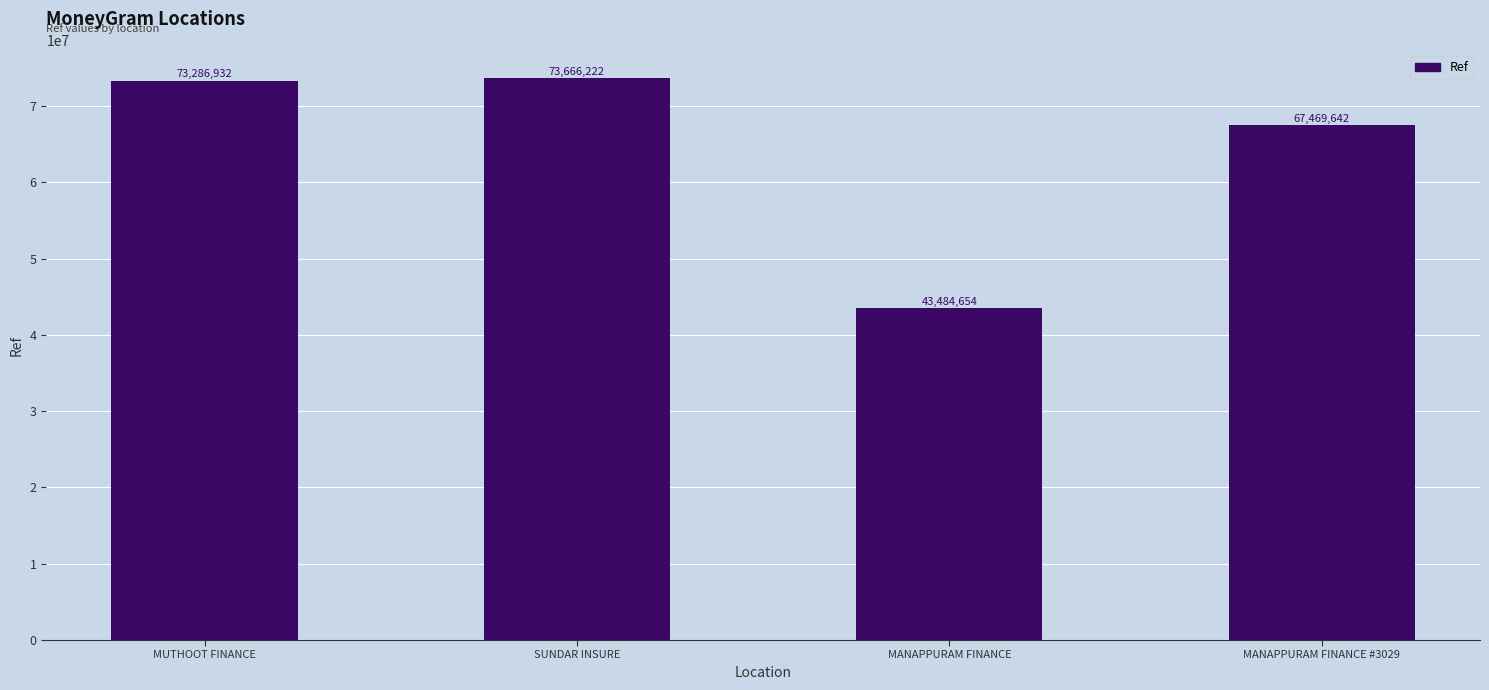

True or false: the data shows 28783817 at SUNDAR INSURE.

False